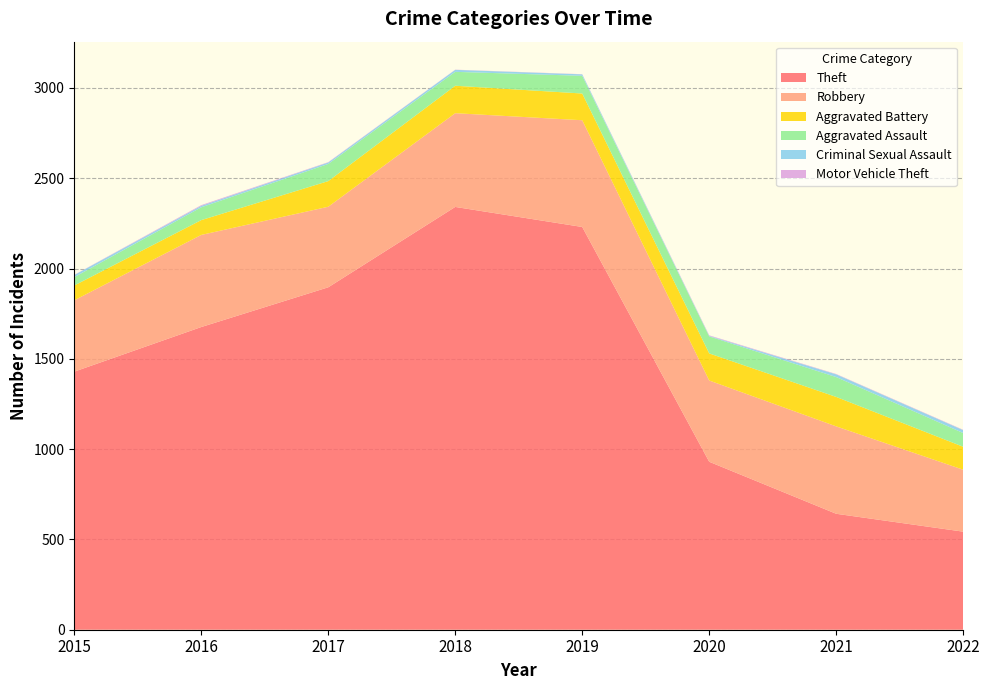

Reading left to right, list all the values displayed in this chart.

Theft: 1429	1676	1896	2341	2230	930	642	543
Robbery: 395	510	446	519	591	450	484	343
Aggravated Battery: 82	82	142	152	148	150	163	127
Aggravated Assault: 46	71	95	77	98	94	110	76
Criminal Sexual Assault: 12	8	8	11	8	3	15	16
Motor Vehicle Theft: 1	4	2	1	1	3	2	2